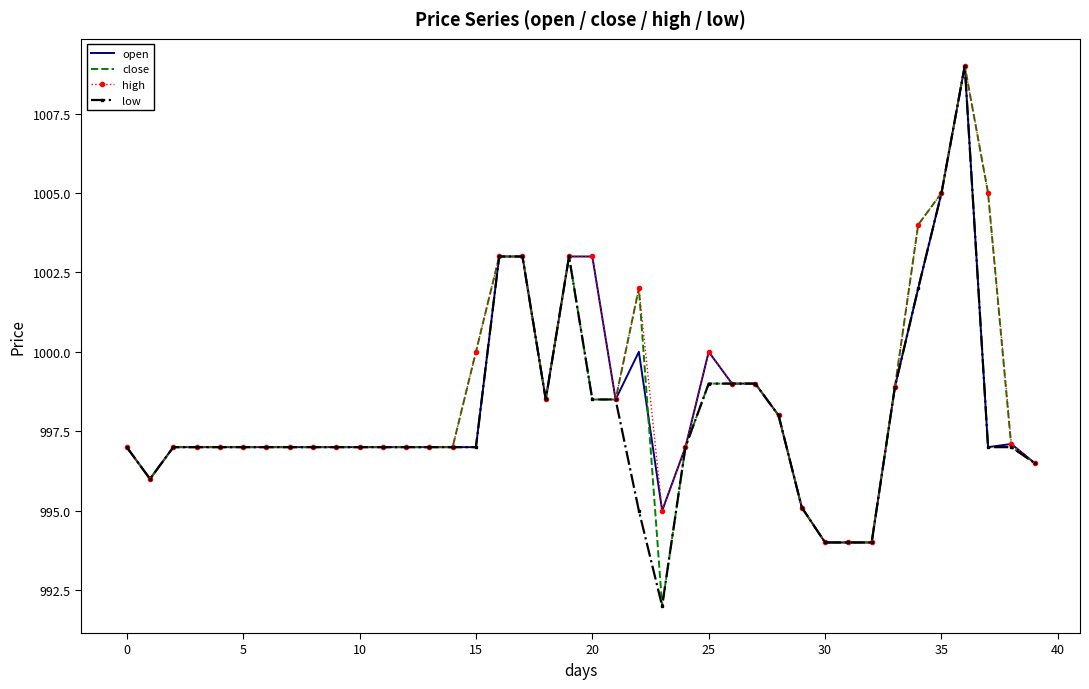

What is the minimum value for high?

994.0